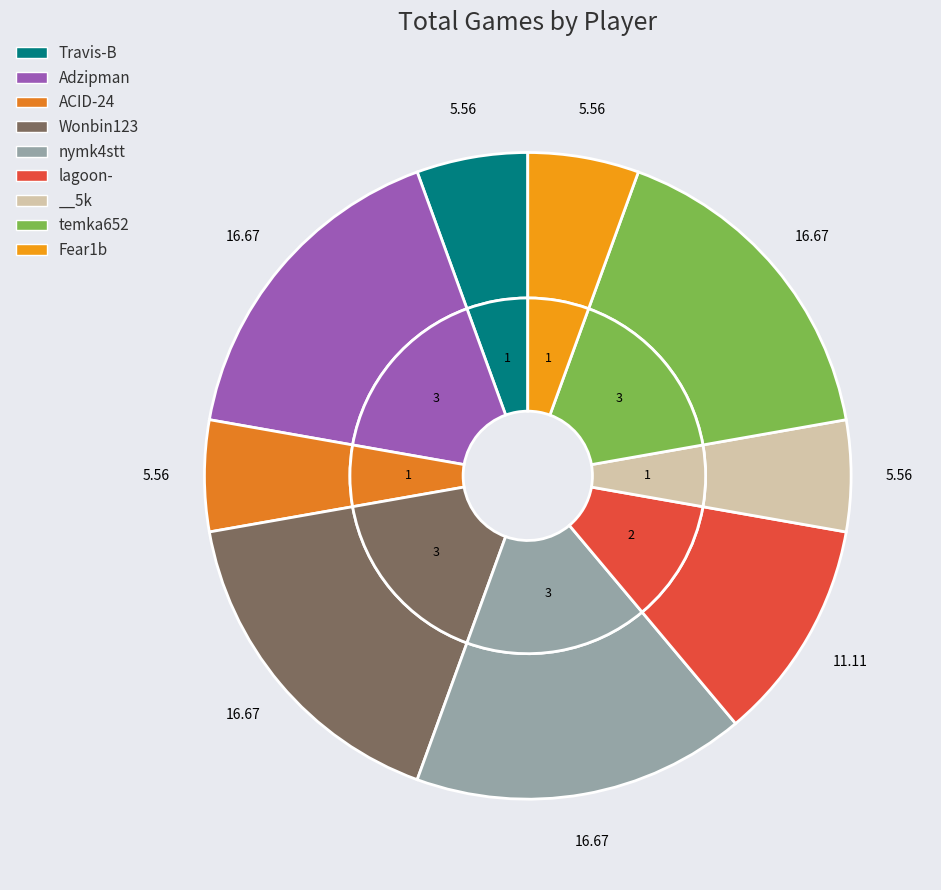

Which slice is the smallest?

Travis-B